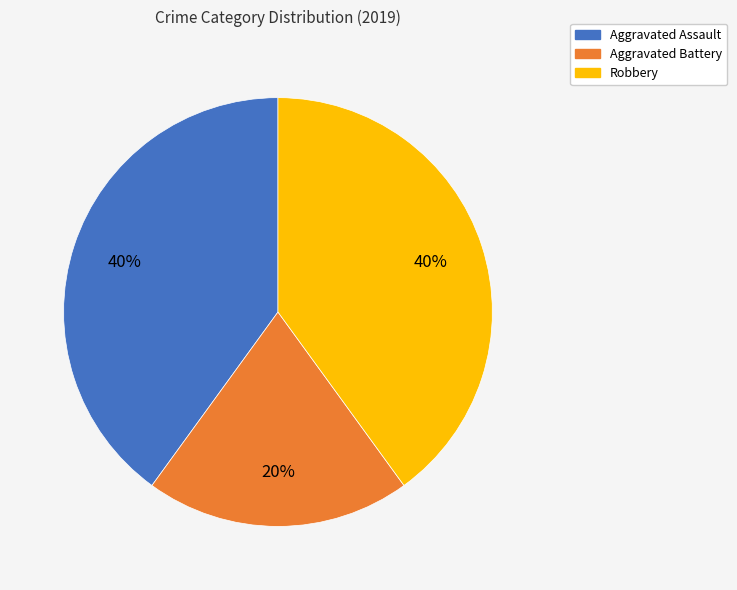

What percentage is the Aggravated Assault slice, to the nearest percent?

40%